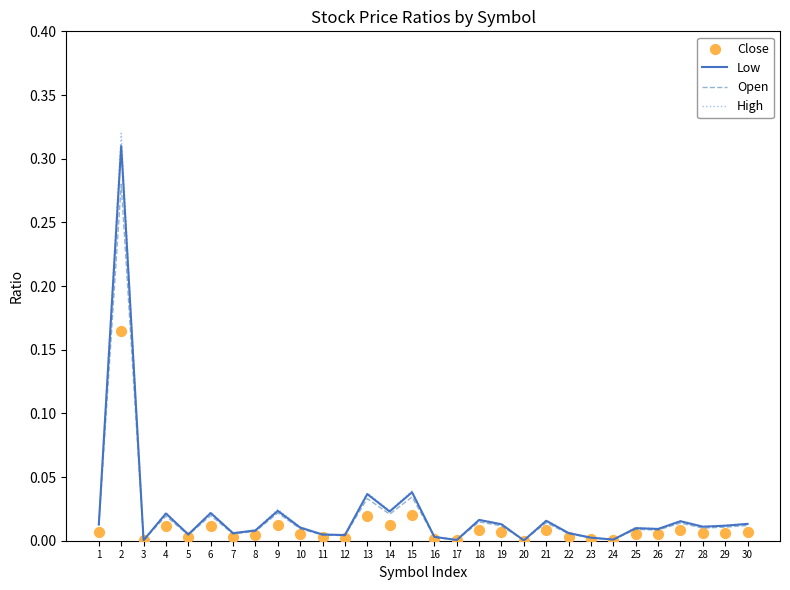

Is the value of High at 26 greater than the value of Close at 22?

Yes